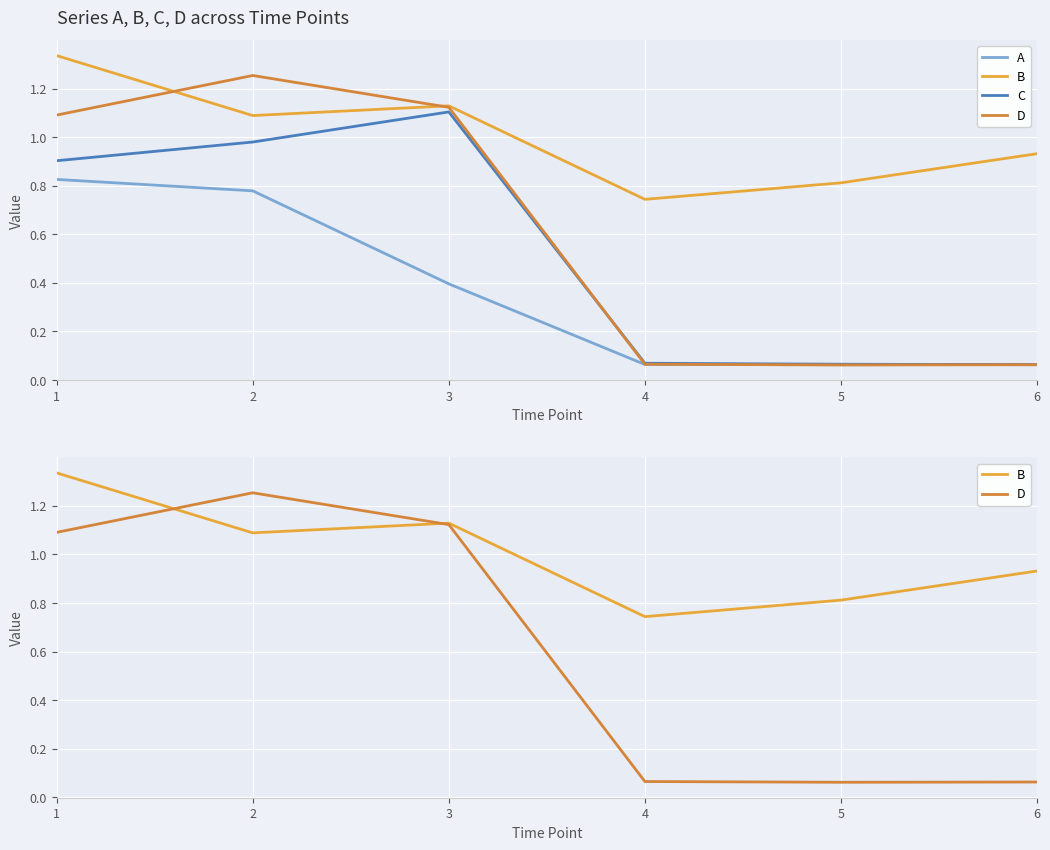

Reading left to right, list all the values displayed in this chart.

A: 0.8	0.8	0.4	0.1	0.1	0.1
B: 1.3	1.1	1.1	0.7	0.8	0.9
C: 0.9	1.0	1.1	0.1	0.1	0.1
D: 1.1	1.3	1.1	0.1	0.1	0.1